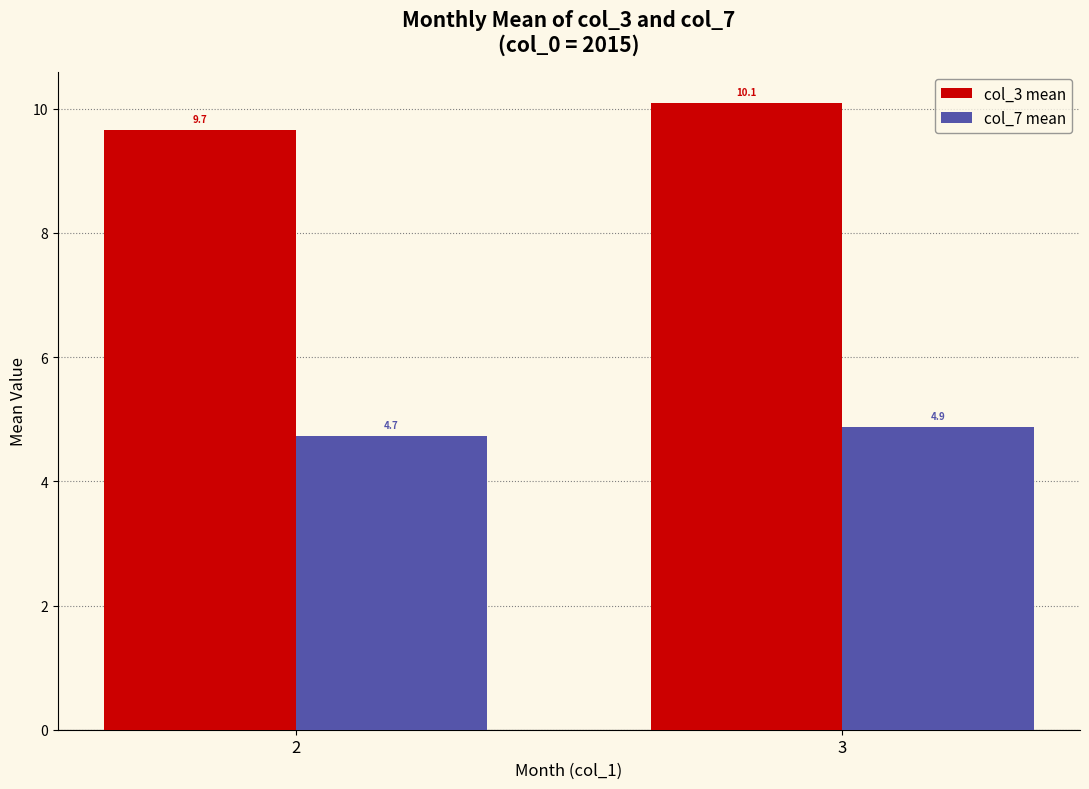

Reading left to right, list all the values displayed in this chart.

col_3 mean: 9.7	10.1
col_7 mean: 4.7	4.9